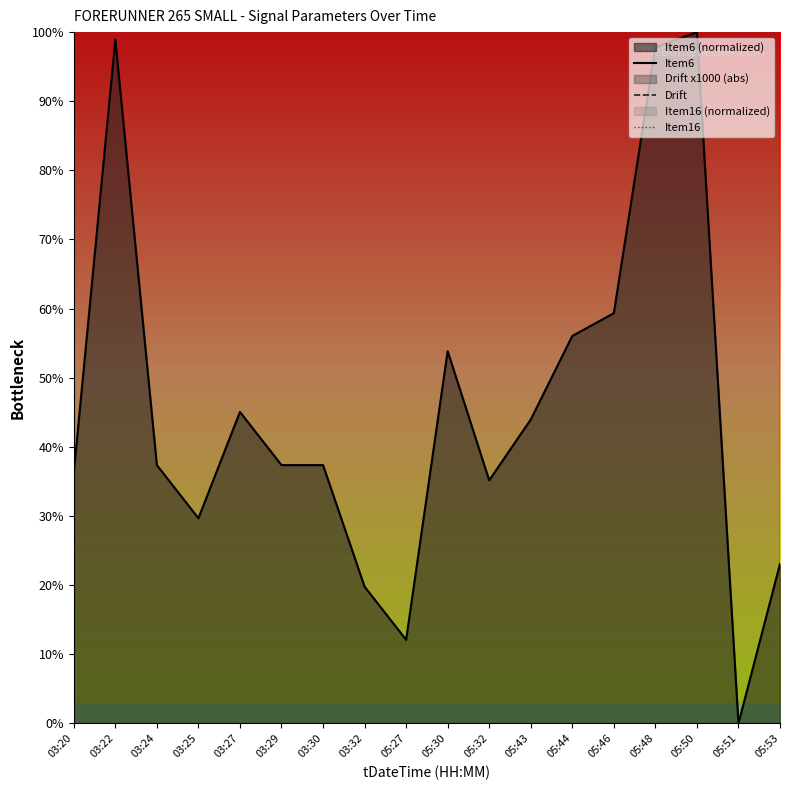

True or false: Item6 has more than 1 points higher than both neighbors.

True